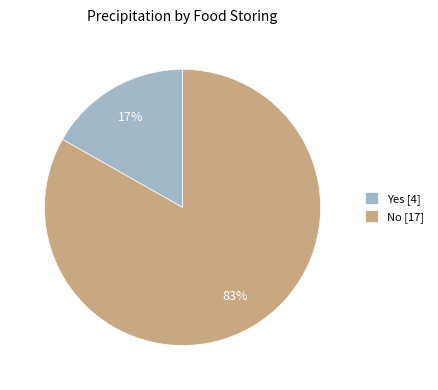

Which category has the smallest portion of the pie?

Yes [4]